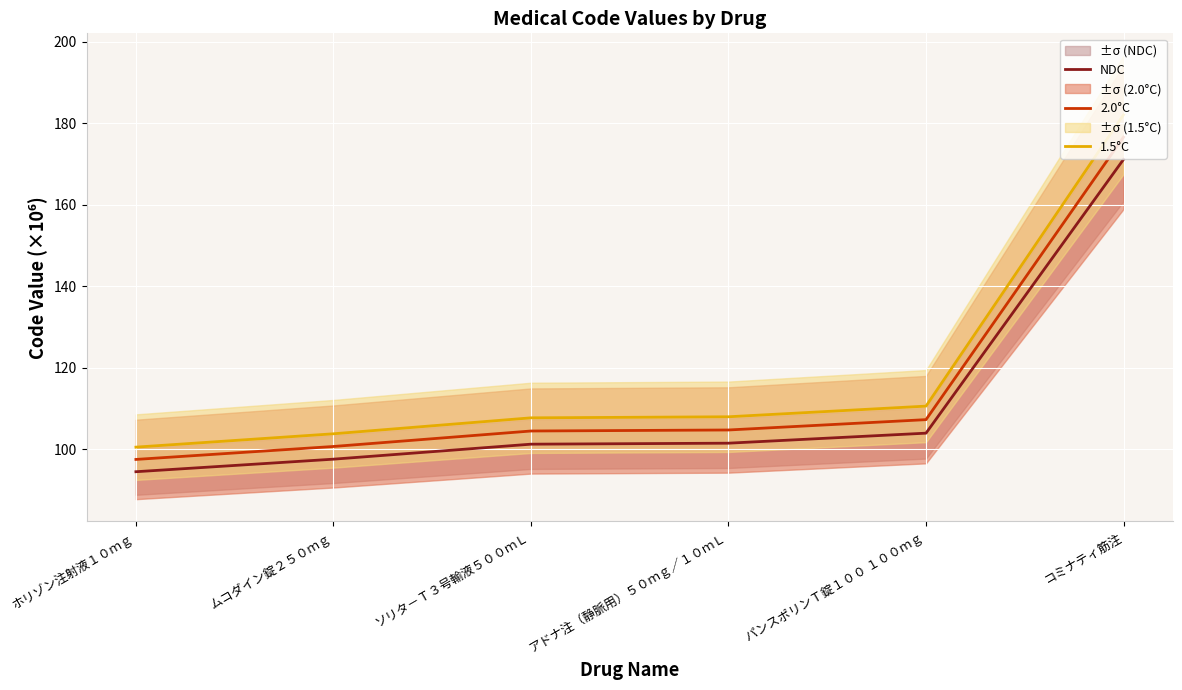

How many series are shown in this chart?

3